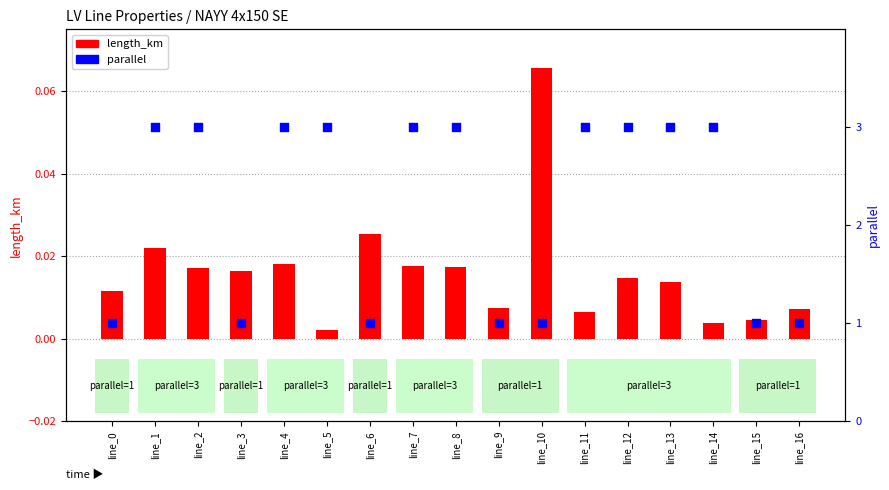

Which series has the largest total across all categories?

parallel